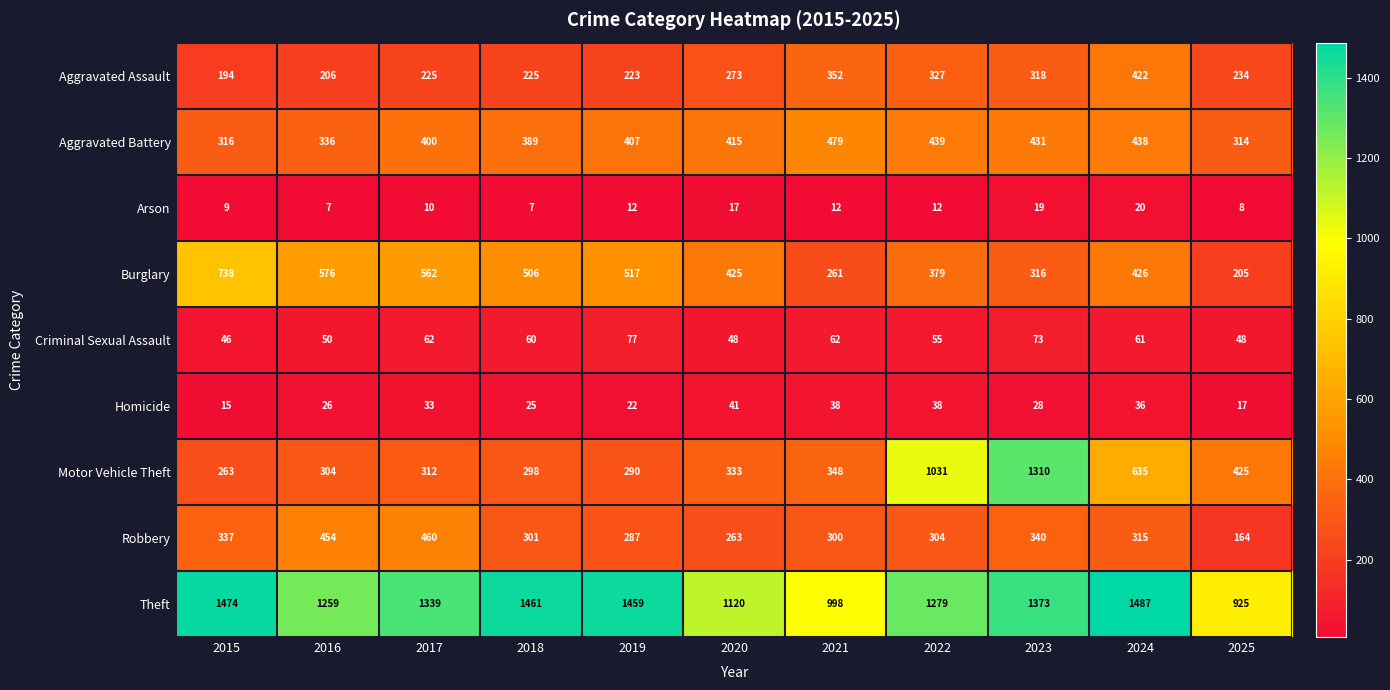

At which label does Theft reach its minimum?

2025